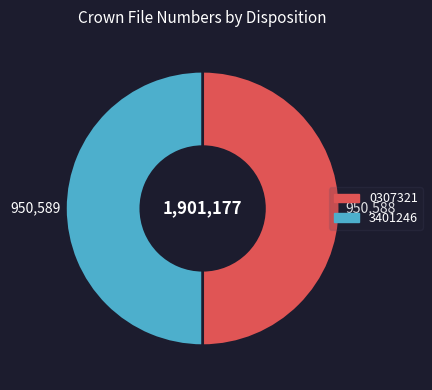

Do 0307321 and 3401246 together represent more than half of the pie?

Yes